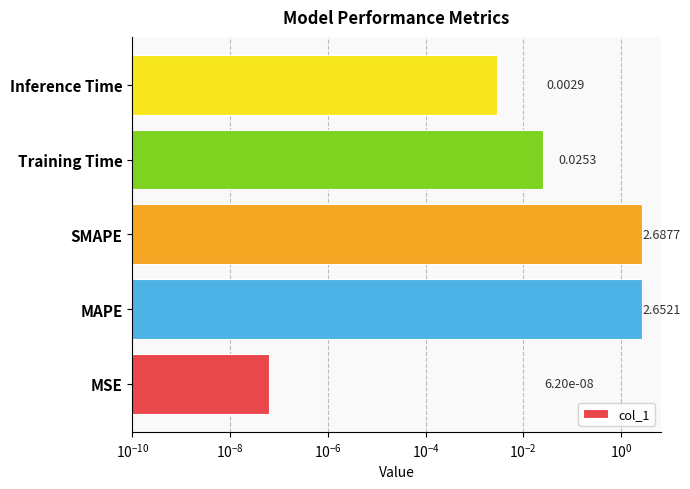

Which has a higher value, Inference Time or MSE?

Inference Time